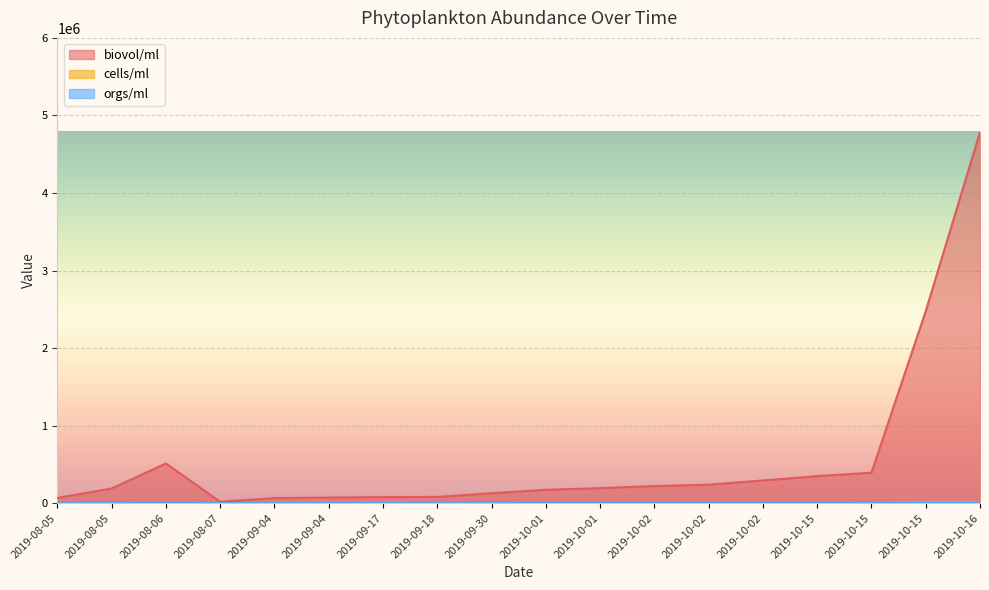

True or false: biovol/ml and orgs/ml cross at least once.

False